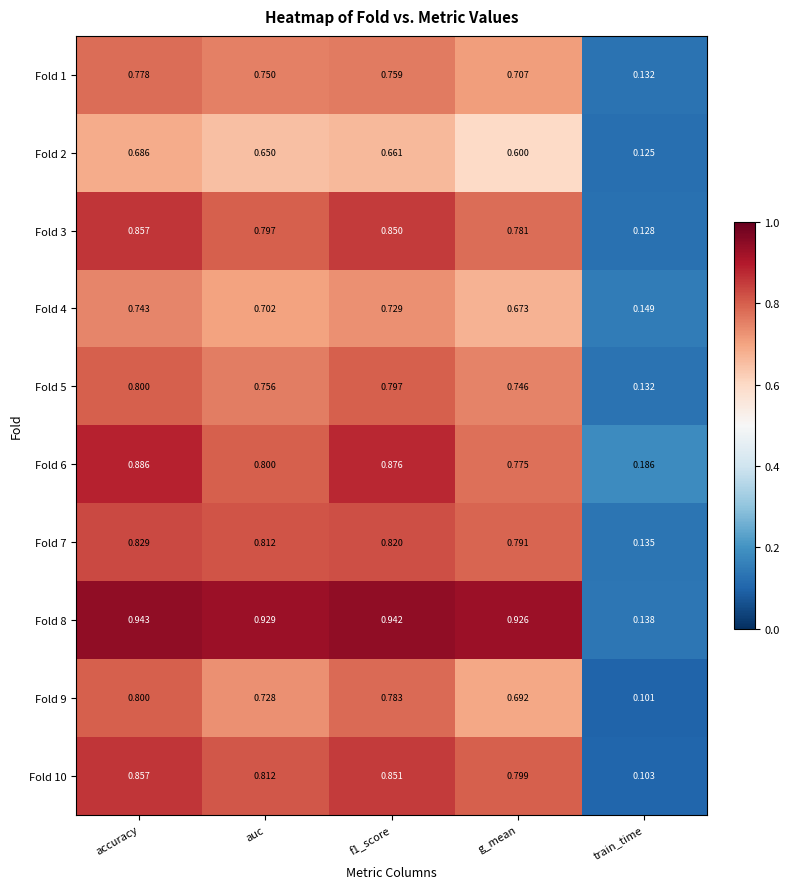

At which label does Fold 9 reach its peak?

accuracy